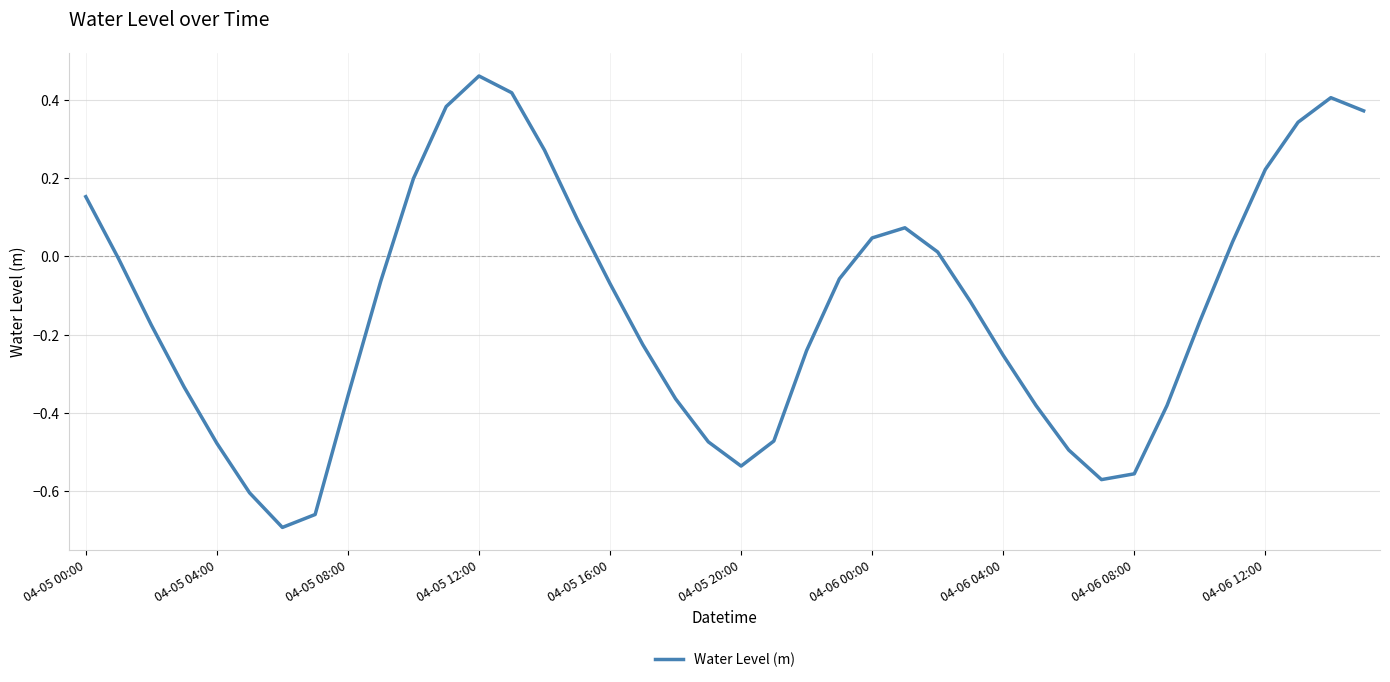

How many lines are shown in the chart?

1